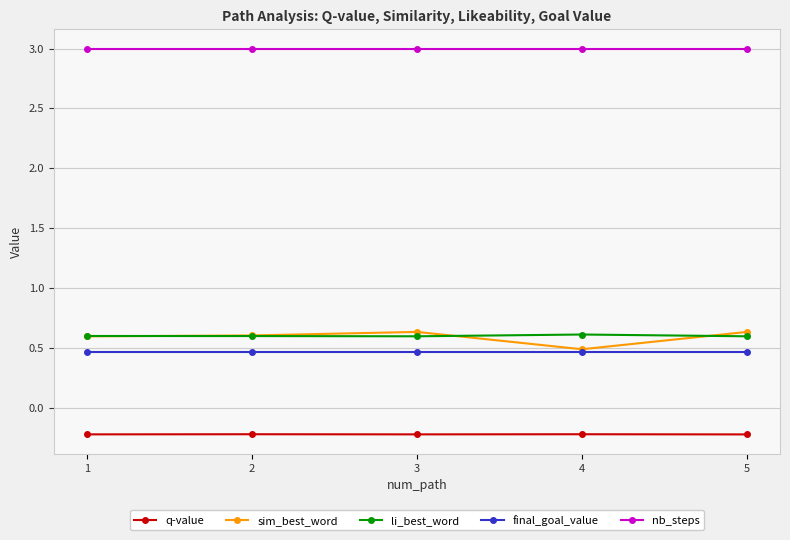

What is the greatest value displayed?

3.0